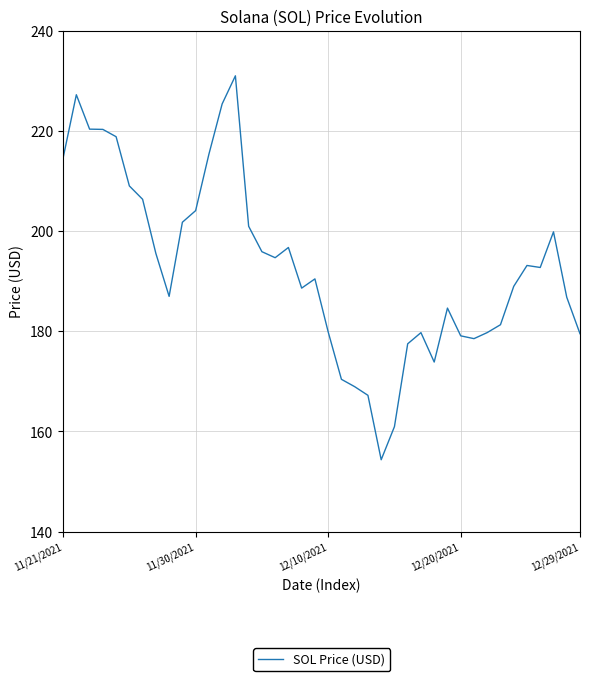

What is the greatest value displayed?

231.0